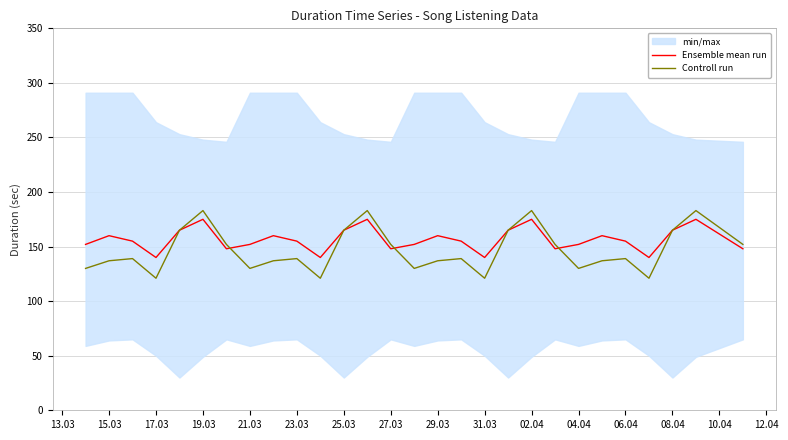

How many interior local valleys does the Ensemble mean run series have?

7